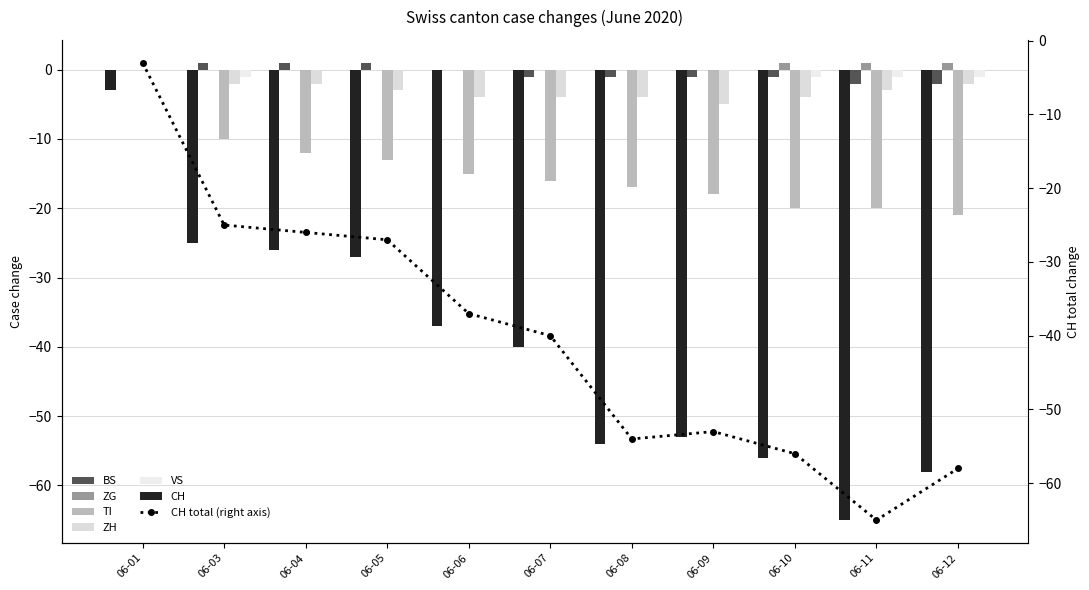

What are all the series names shown in the legend?

CH, BS, ZG, TI, ZH, VS